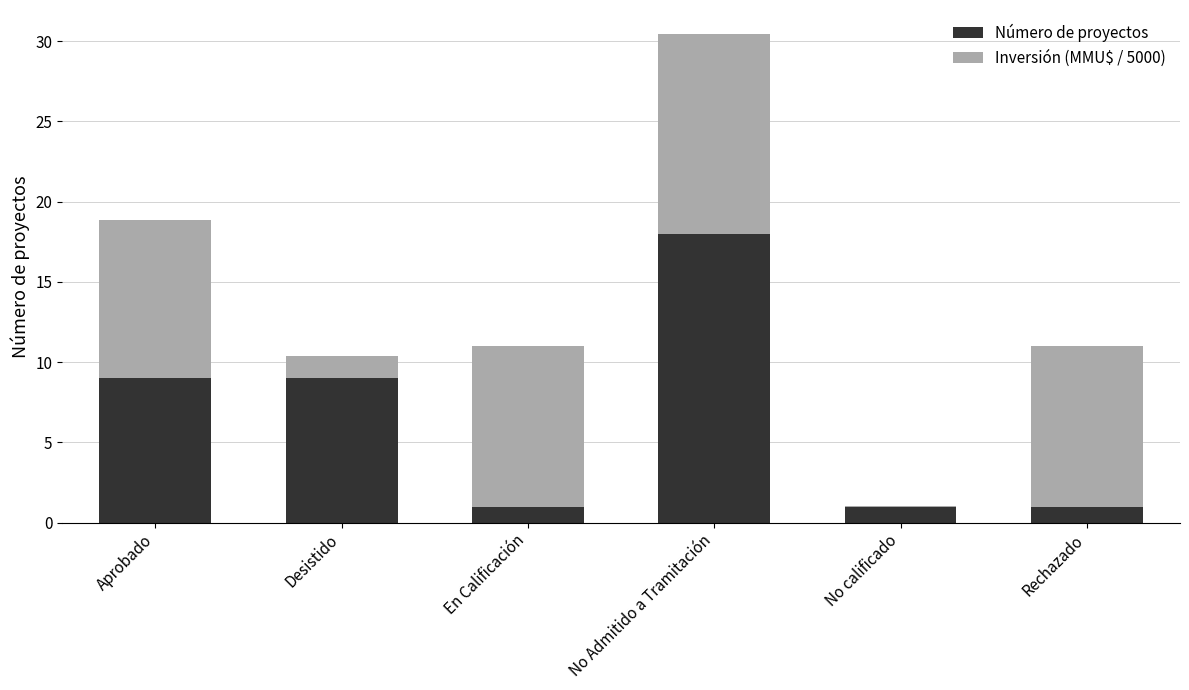

What is the highest value of the Número de proyectos series?

18.0